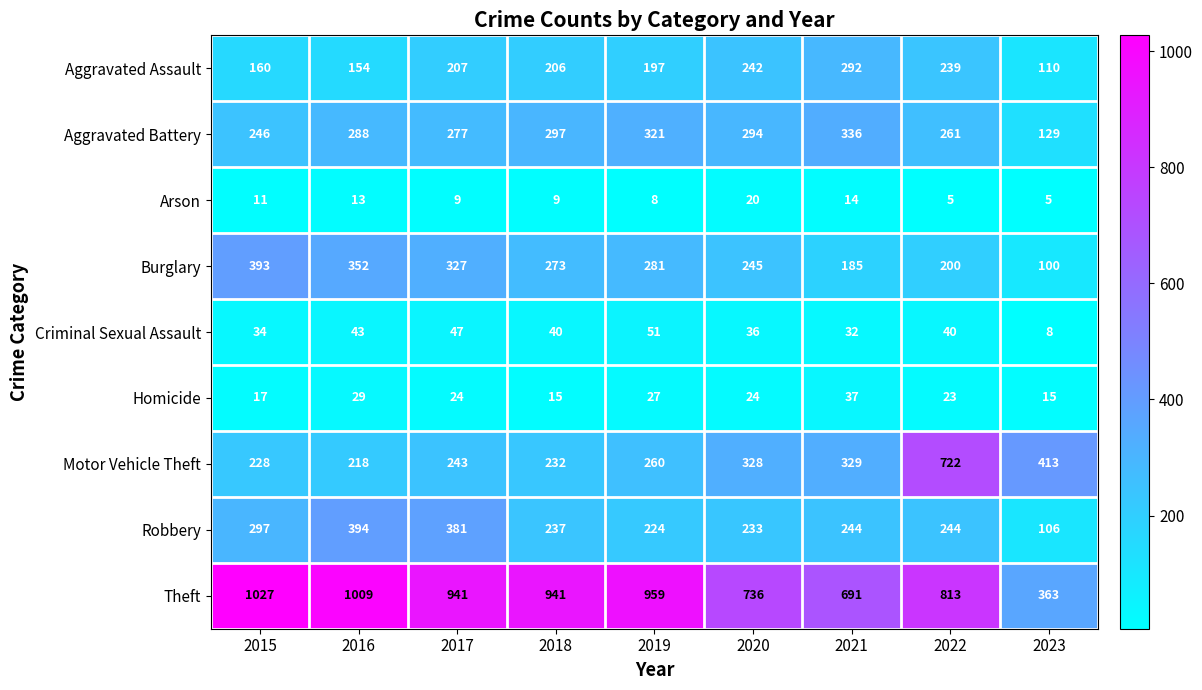

What value does the Theft series have at 2020?

736